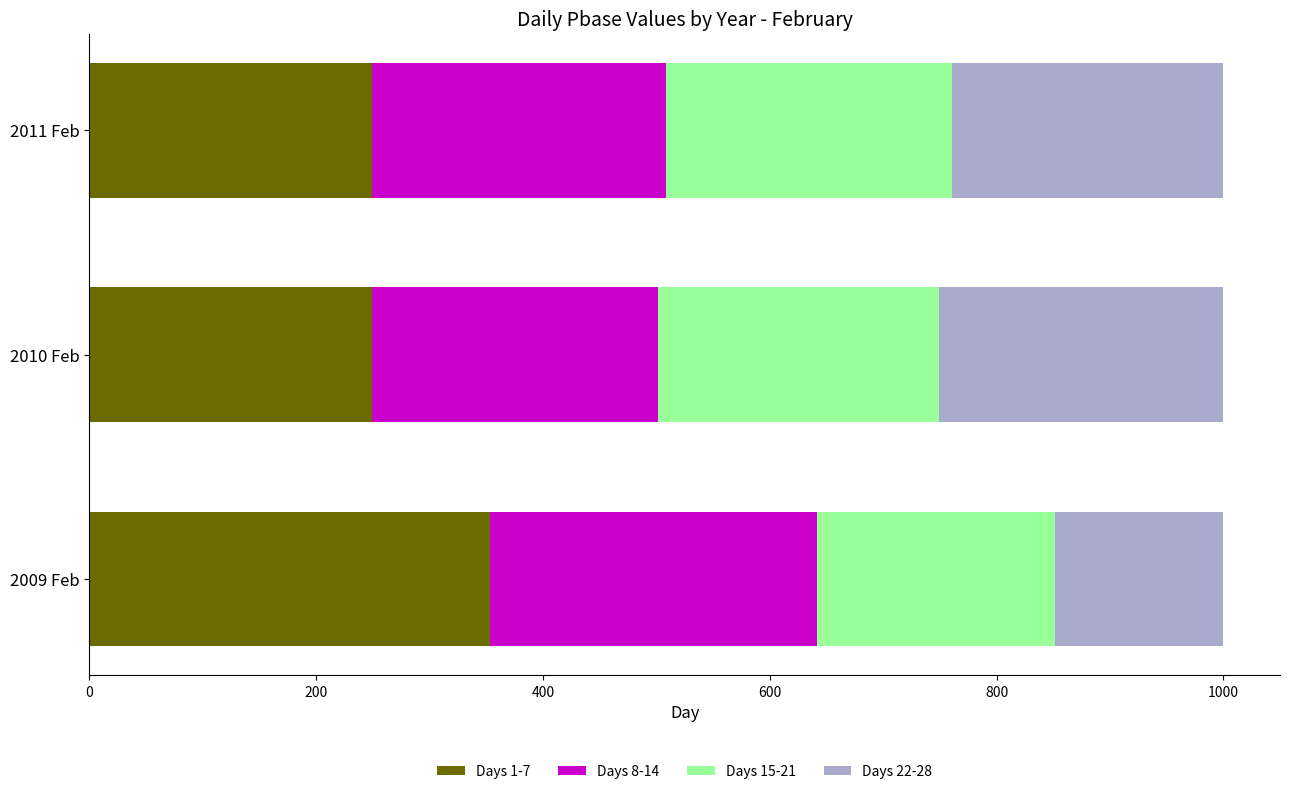

What is the total value across all series at 2010 Feb?

1000.0